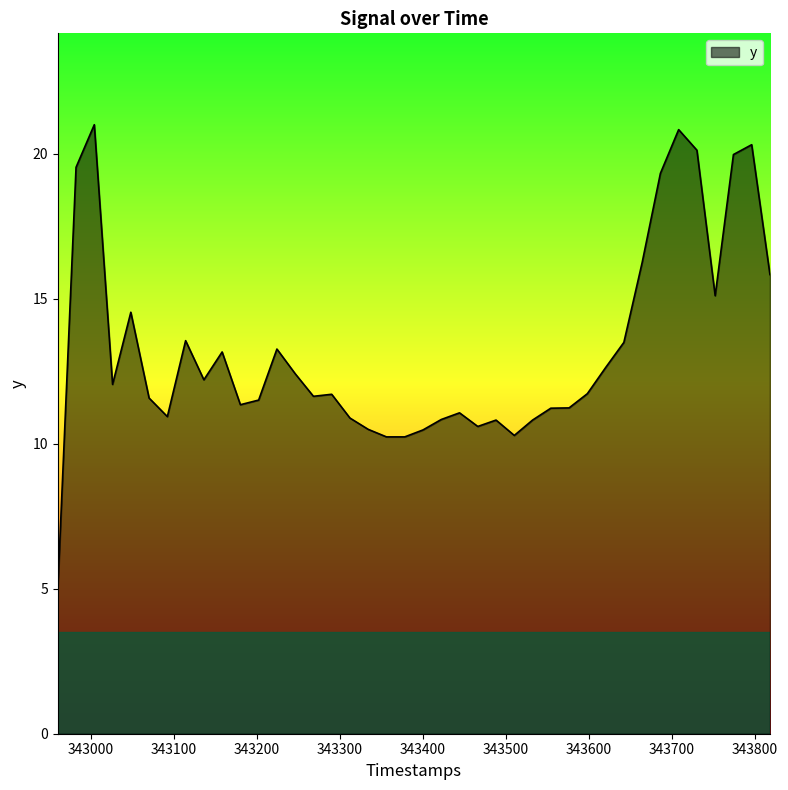

How many lines are shown in the chart?

1